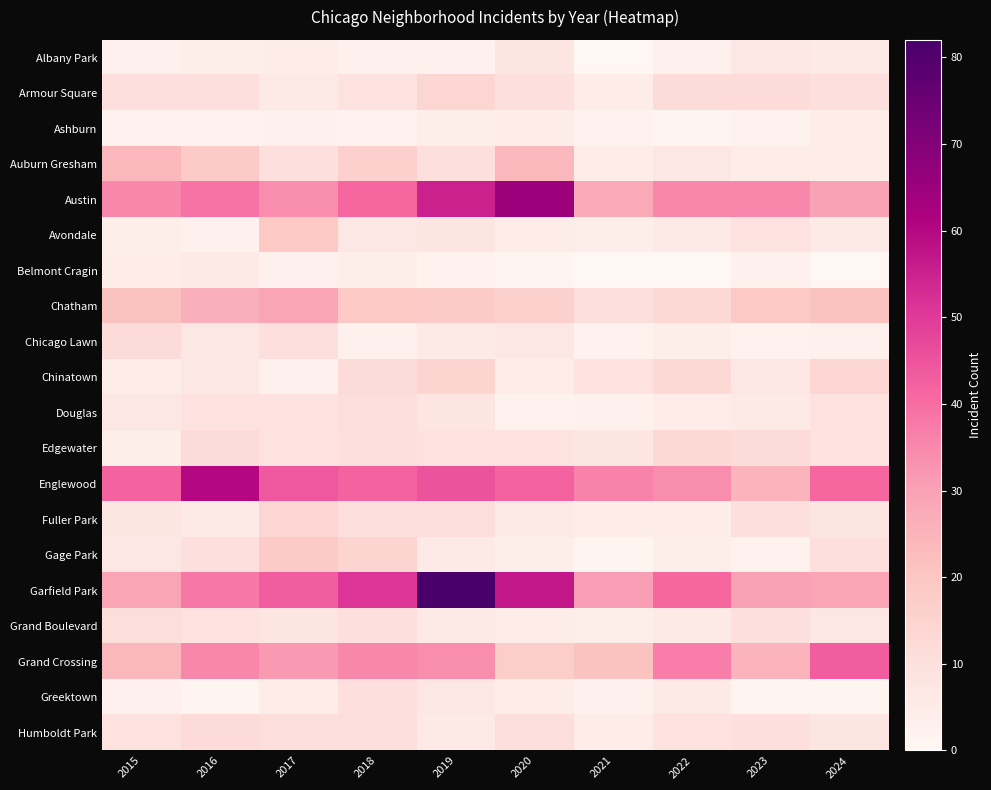

Which series has the largest total across all categories?

Garfield Park